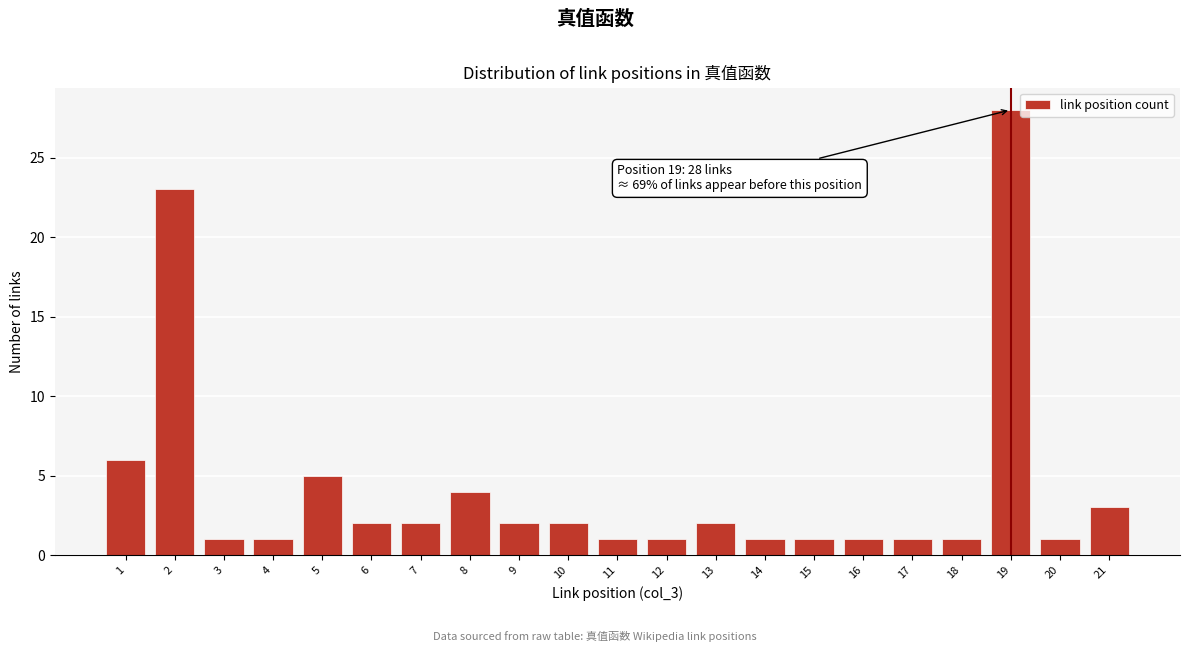

Reading left to right, transcribe all the data shown in this chart.

6	23	1	1	5	2	2	4	2	2	1	1	2	1	1	1	1	1	28	1	3